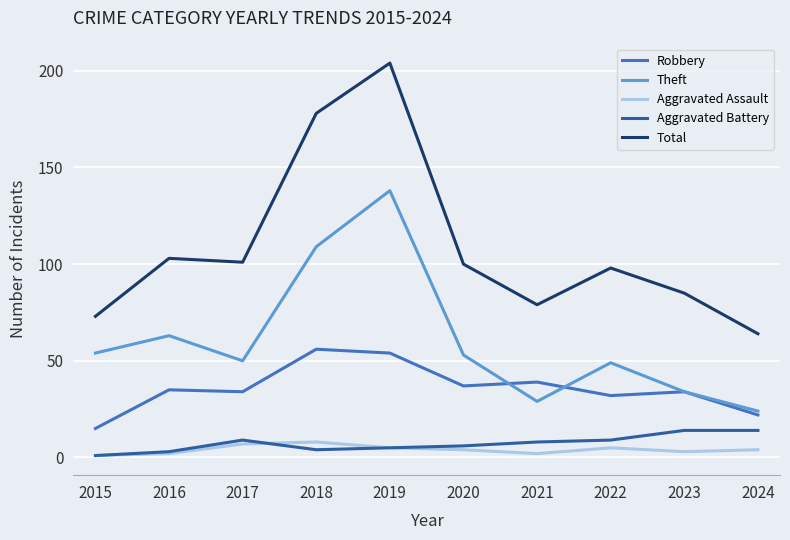

After their last crossing, which series has the higher values: Theft or Robbery?

Theft